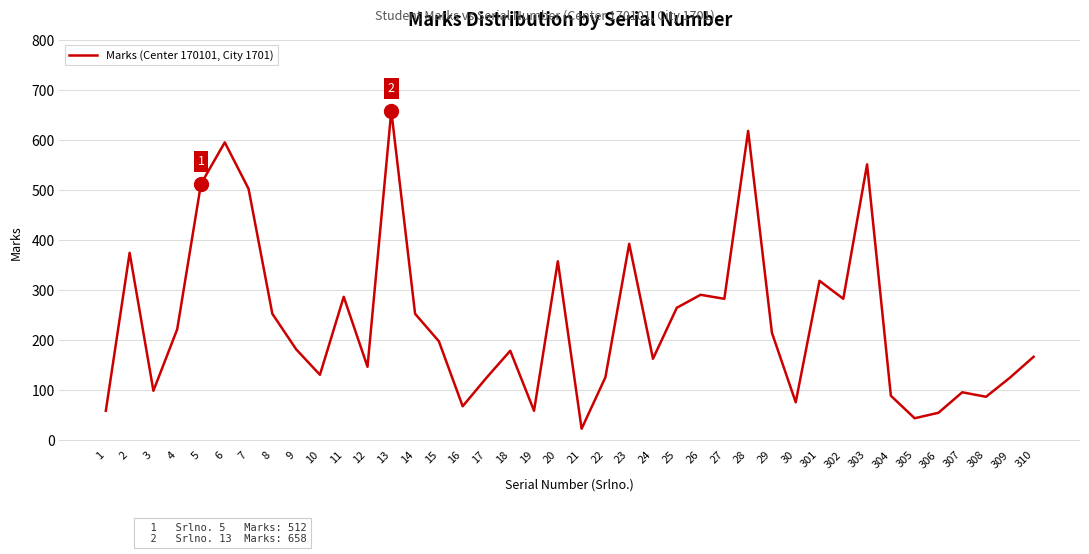

How many lines are shown in the chart?

1